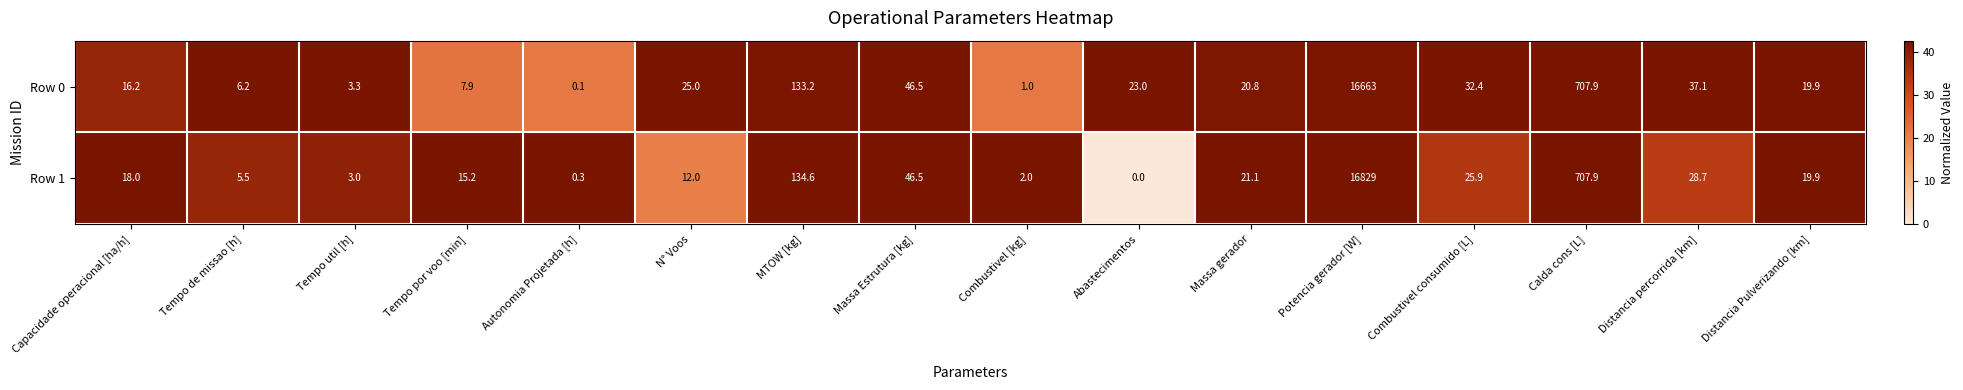

Where does the Row 0 series first go above 23?

N° Voos